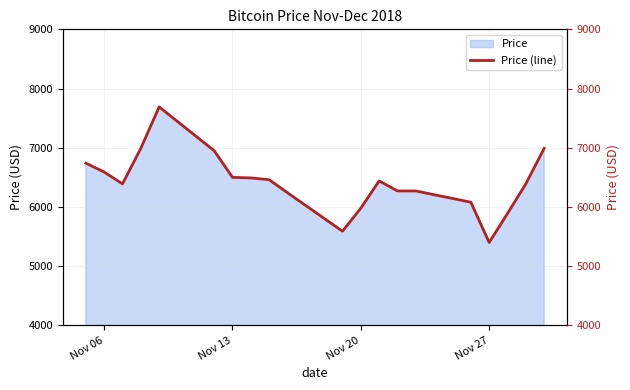

What is the minimum value for Price?

5400